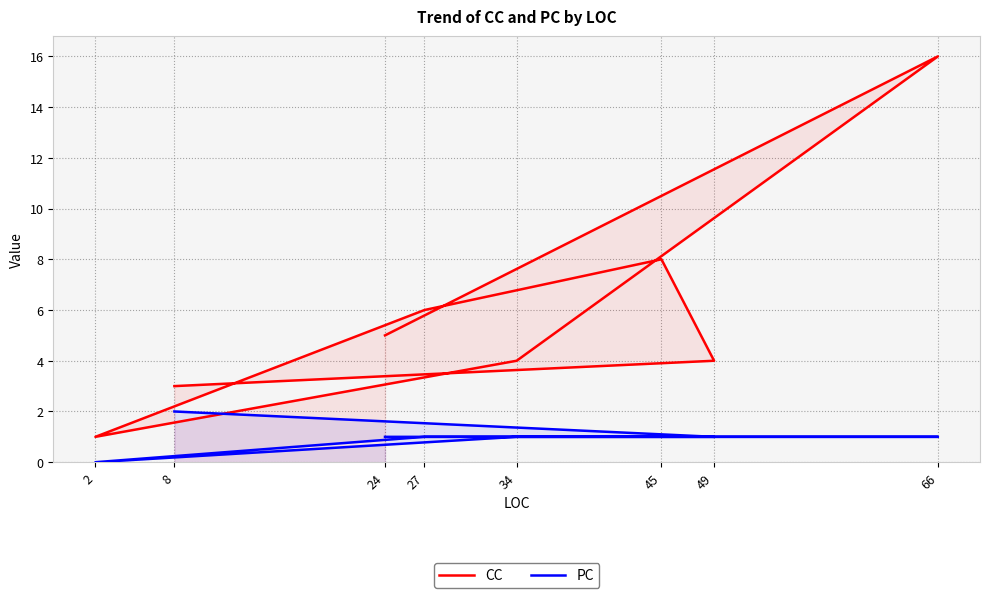

What is the sum of all CC values?

47